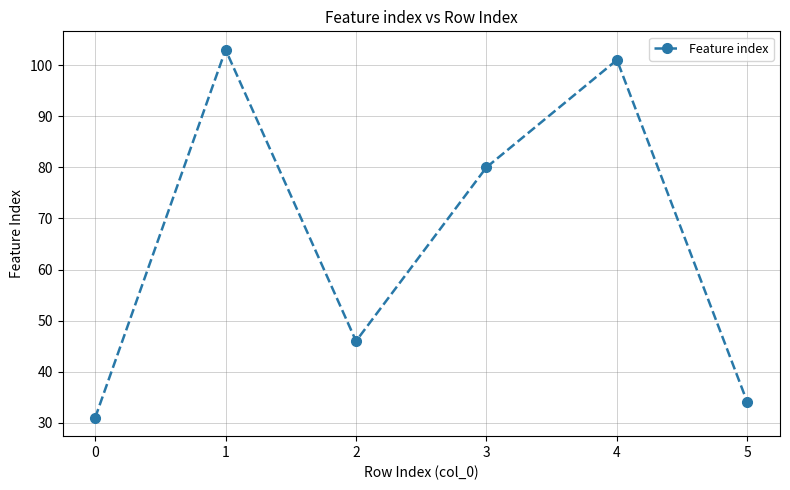

How many points are higher than both their immediate neighbors (excluding endpoints)?

2